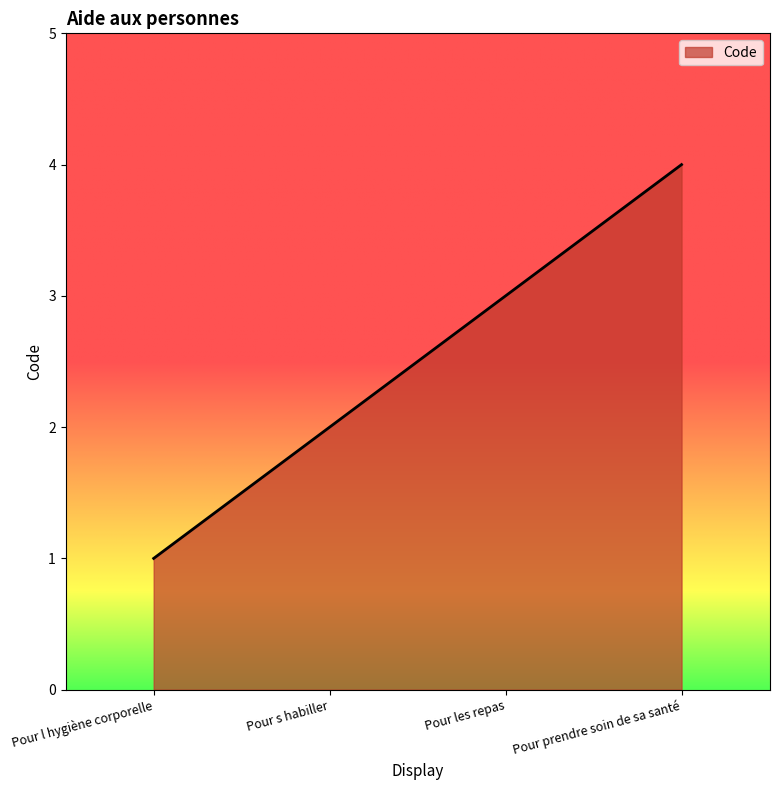

What is the difference between the second highest and second lowest values?

1